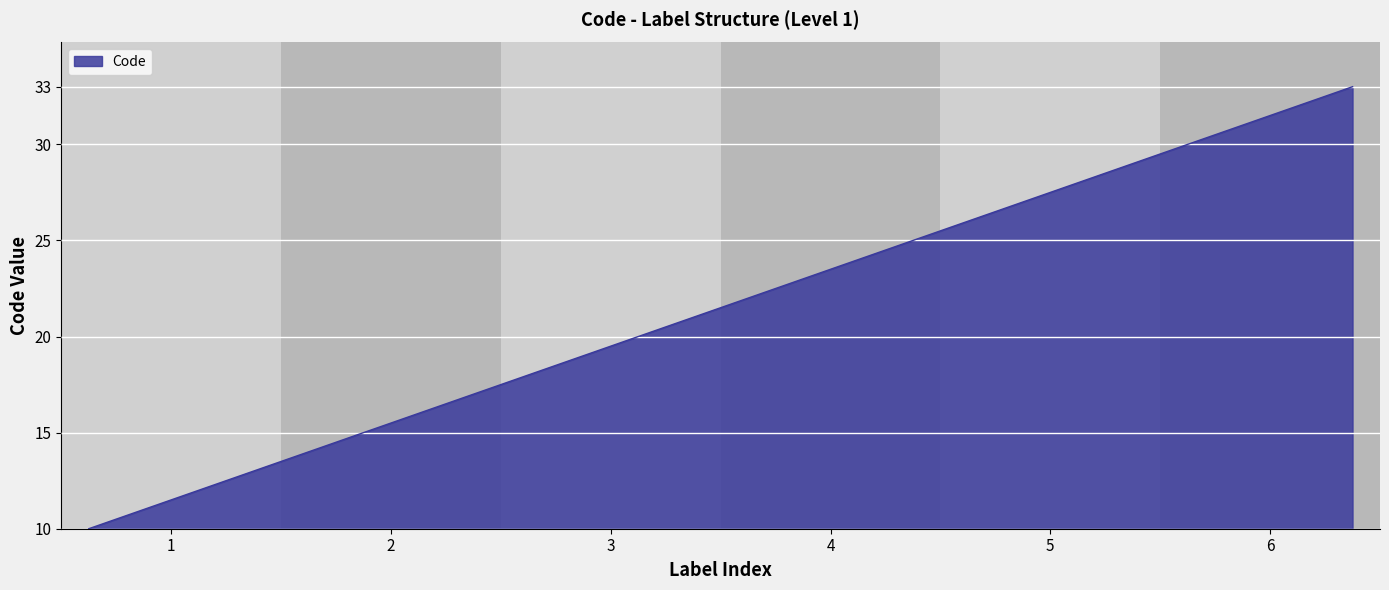

Does the chart have visible grid lines?

Yes